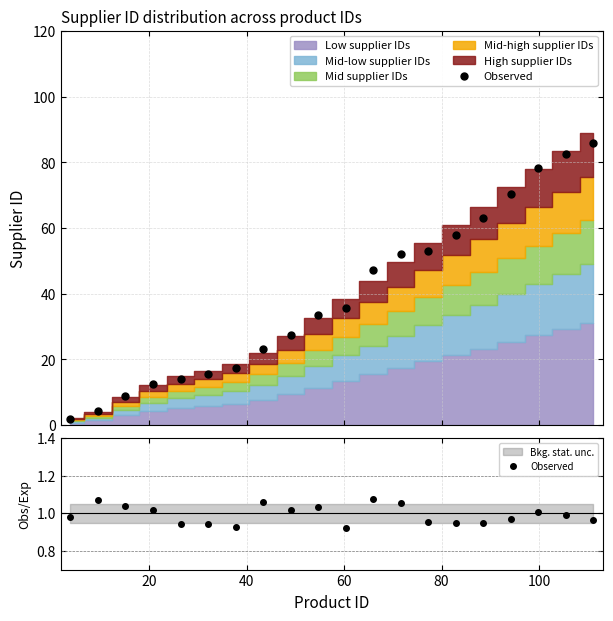

True or false: there are more than 1 points higher than both neighbors.

True